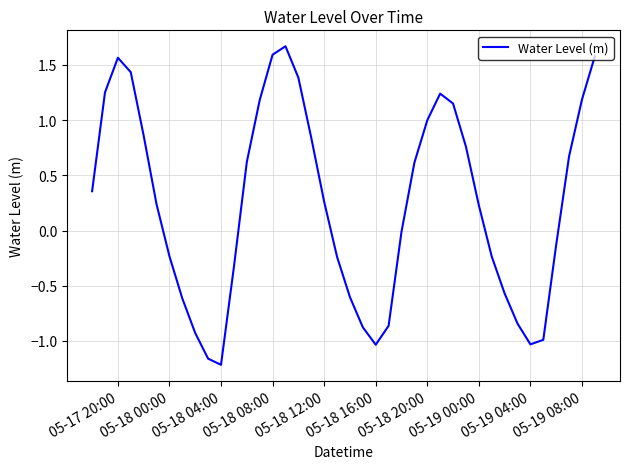

What is the maximum value shown in the chart?

1.7